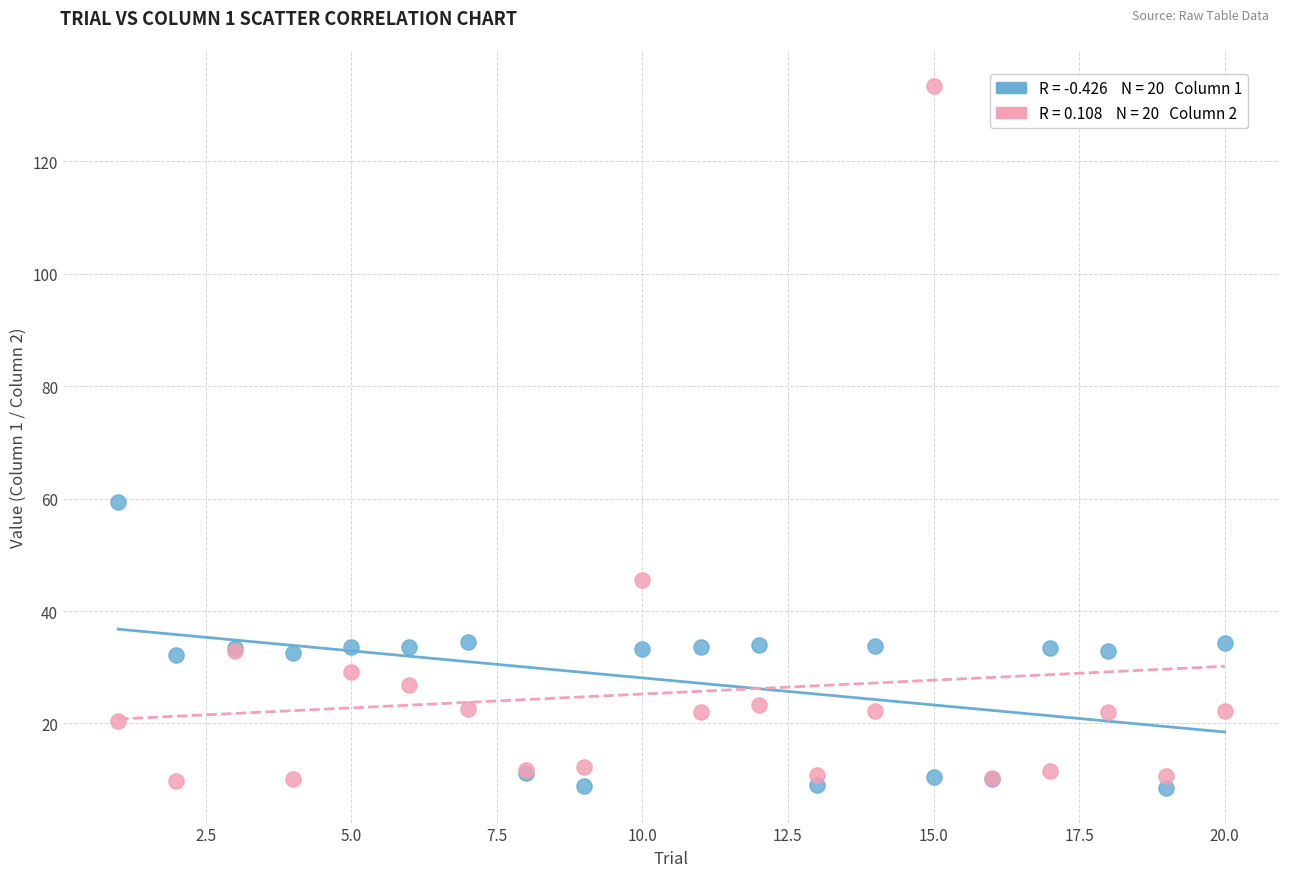

Across all series, what Y value is closest to 70?

59.4